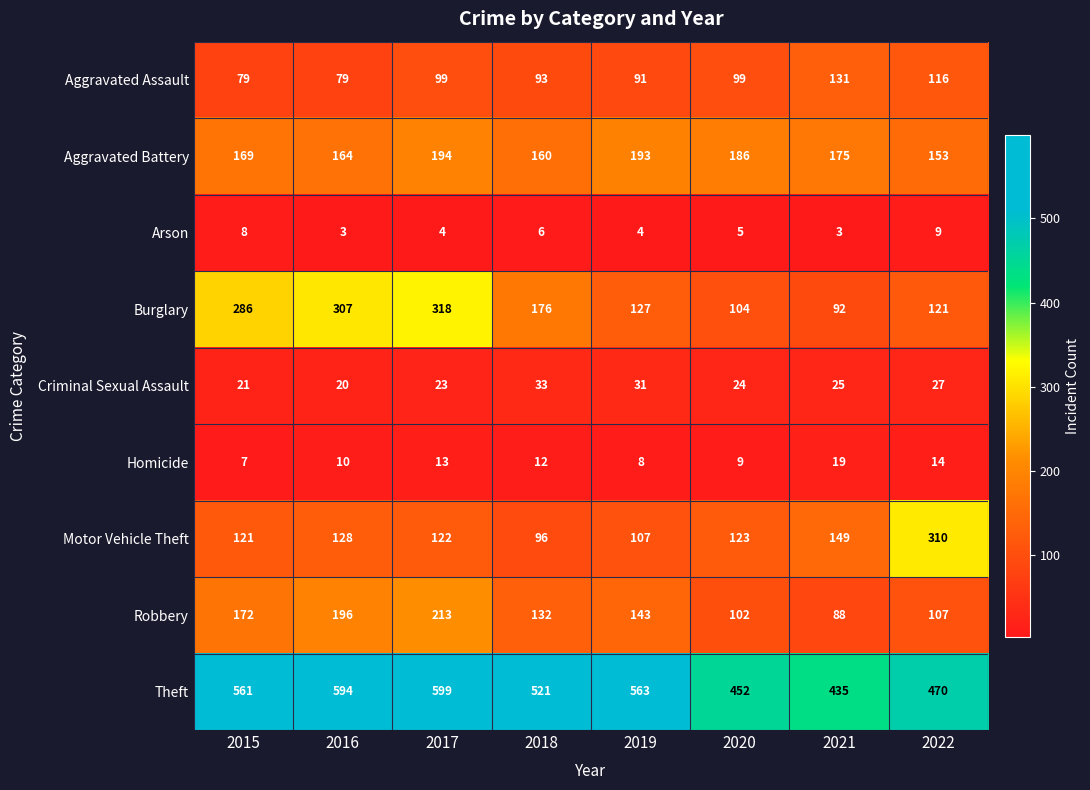

Between 2018 and 2019, which series saw the biggest shift?

Burglary